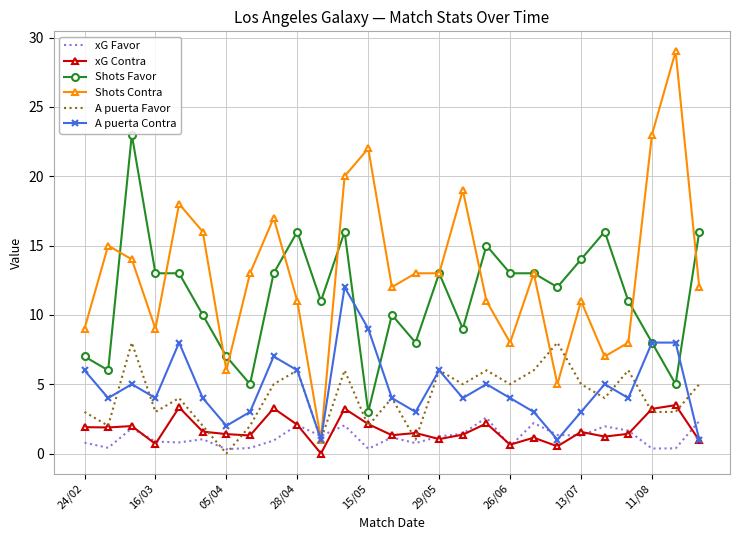

What is the difference between the maximum and second lowest values in the Shots Contra series?

24.0